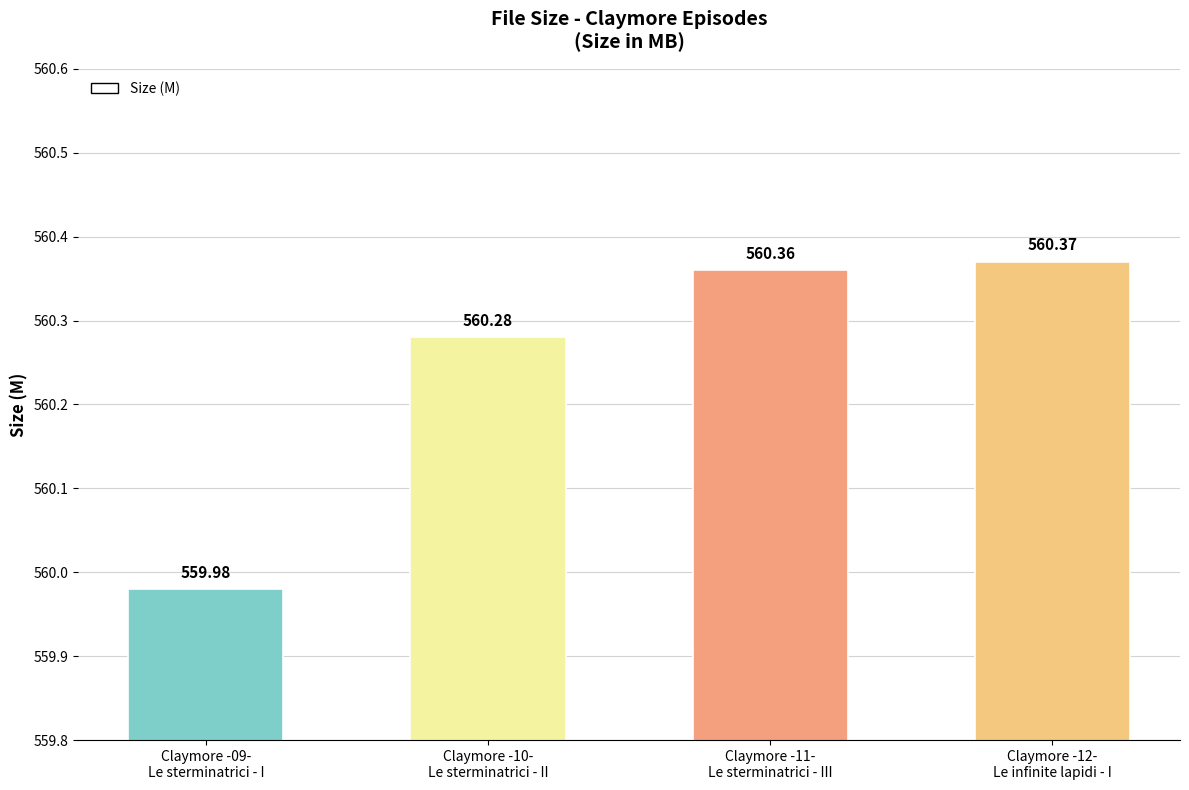

Reading left to right, transcribe all the data shown in this chart.

560.0	560.3	560.4	560.4